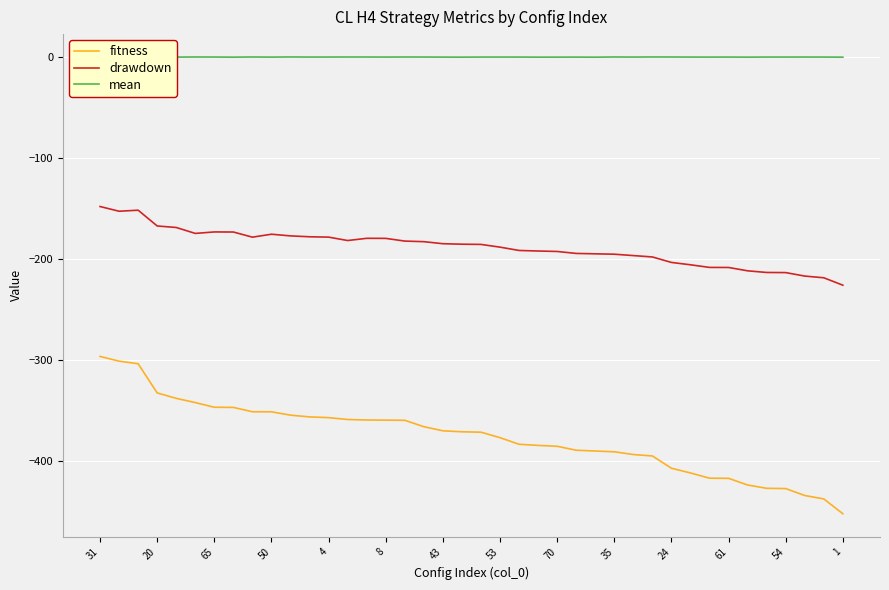

How many interior local peaks does the mean series have?

13